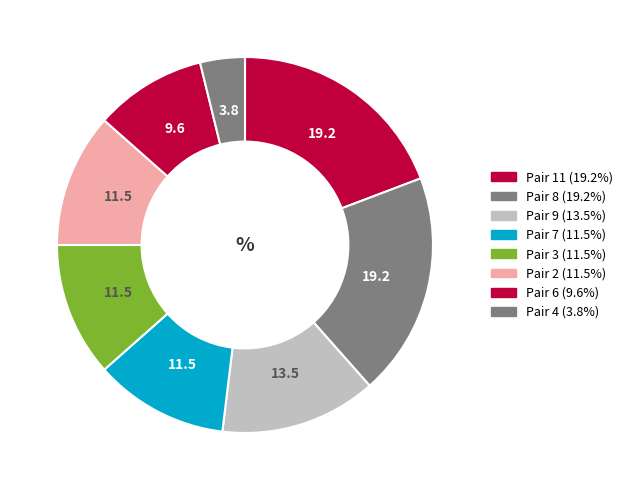

Count the number of slices in the pie.

8